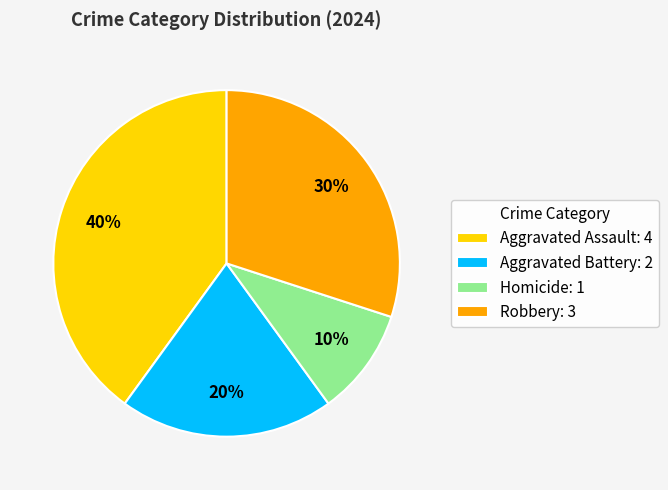

To the nearest percent, what portion does Aggravated Battery: 2 represent?

20%